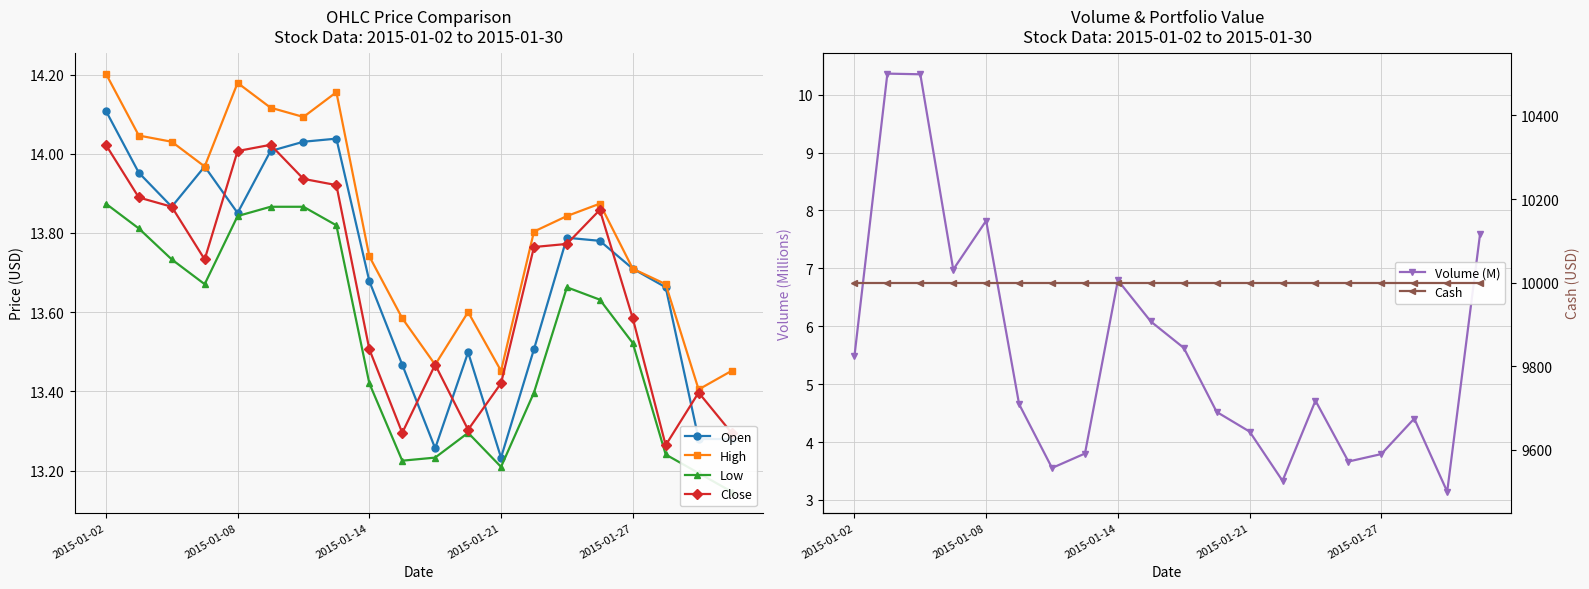

True or false: Close has more than 0 points higher than both neighbors.

True